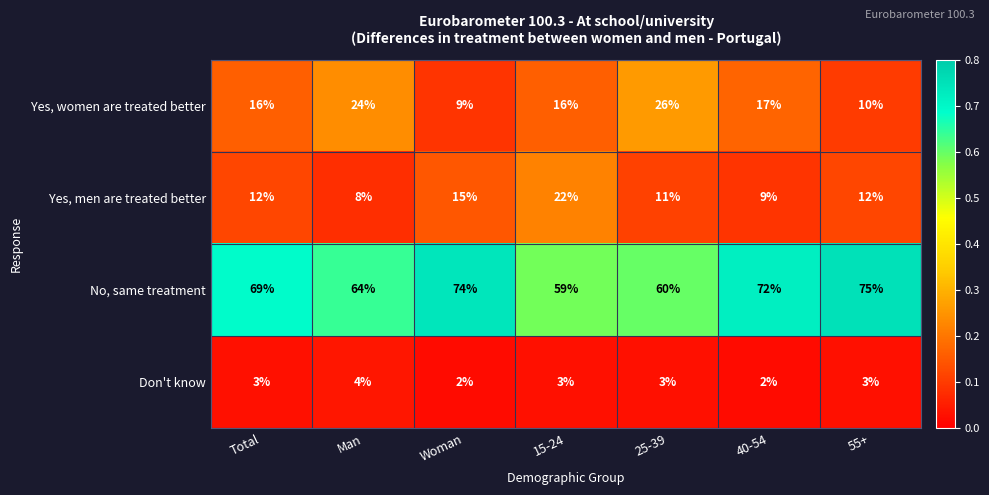

What is the spread (max minus min) of values at 40-54?

70